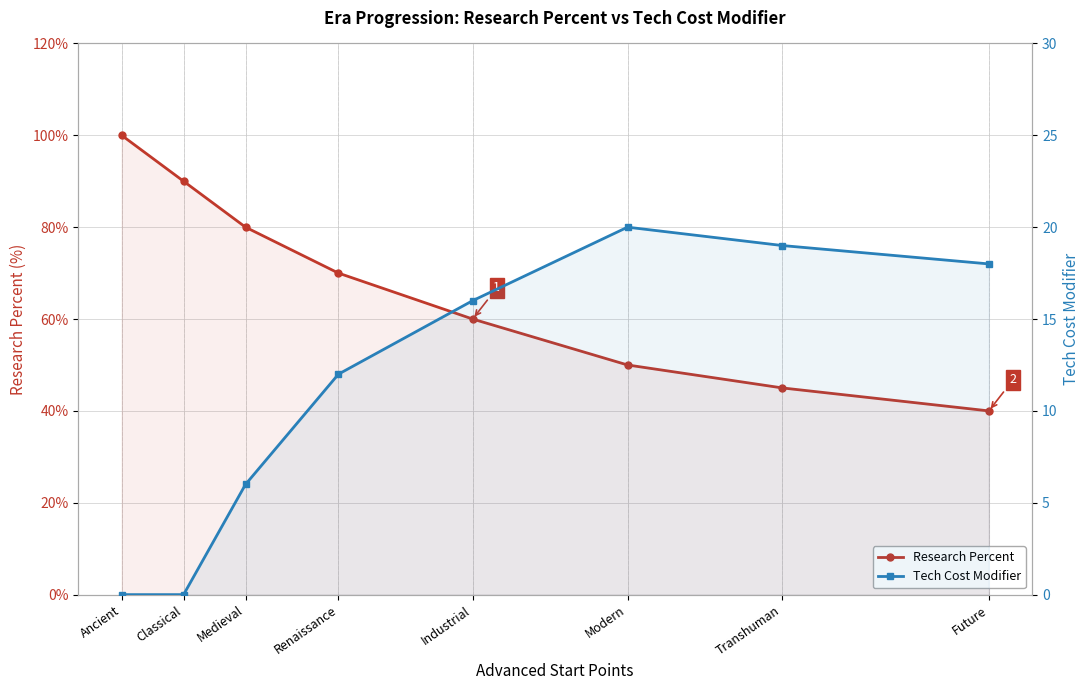

Which series has the largest range (max minus min)?

Research Percent